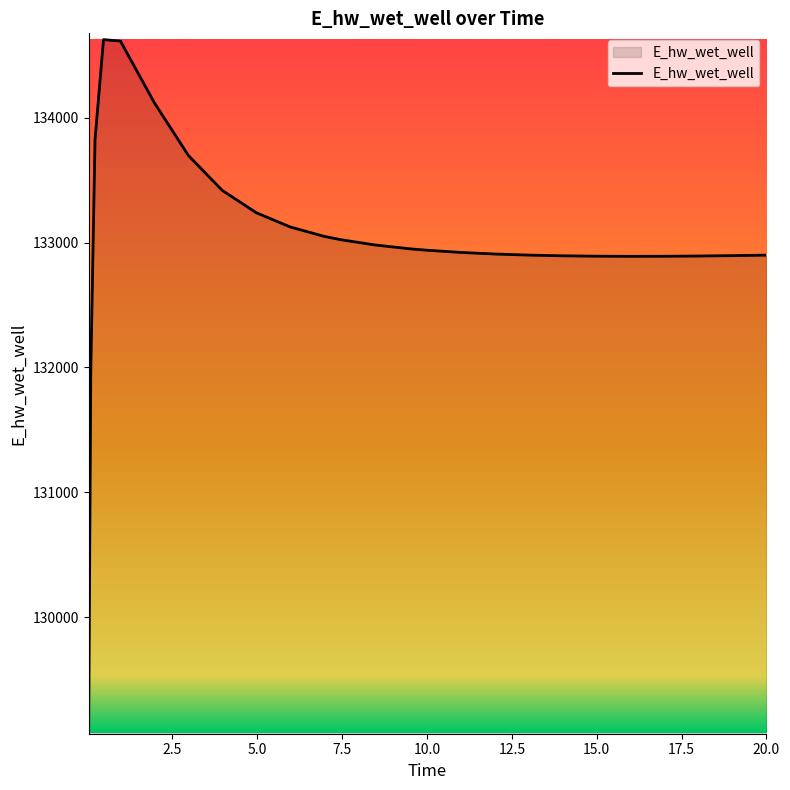

What is the difference between the maximum and minimum values?

5557.4